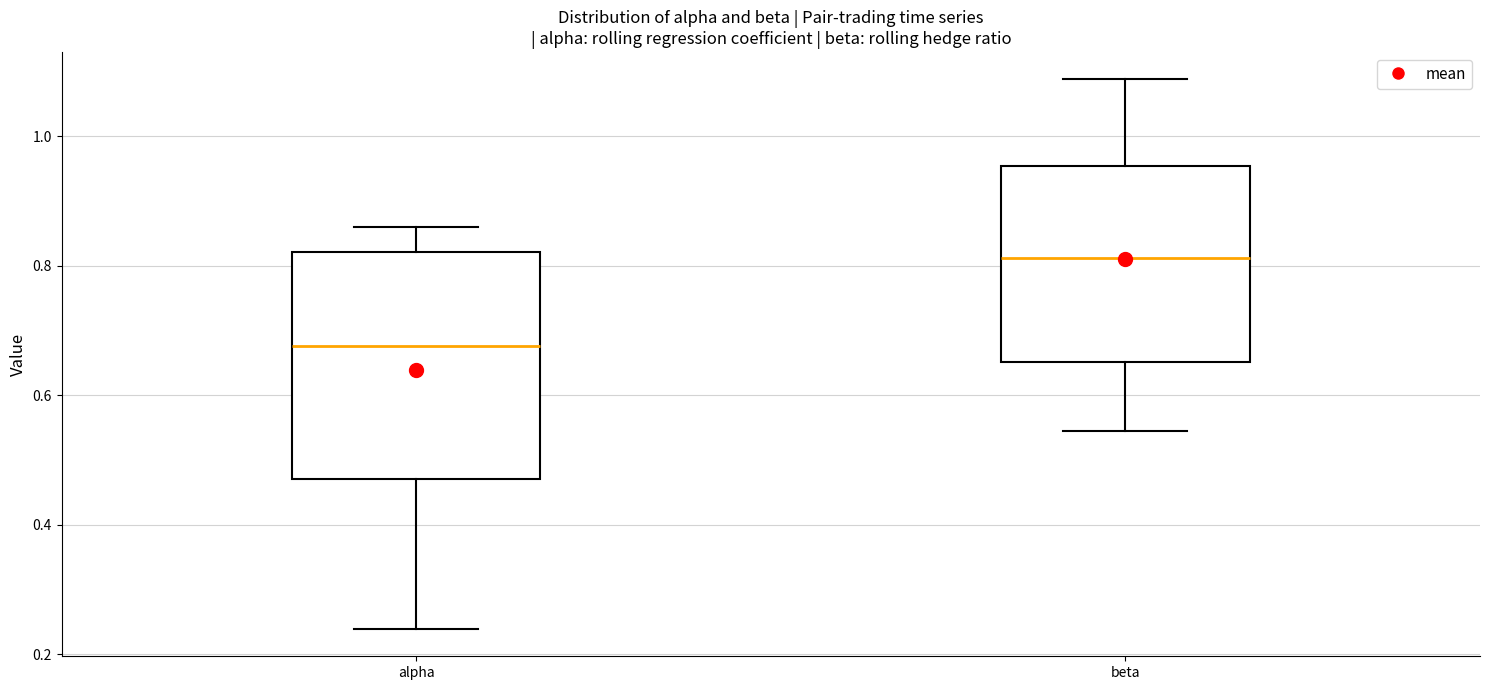

Which box's median line is the highest?

beta